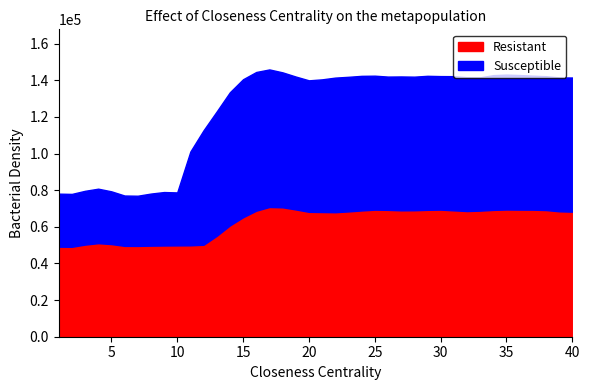

What is the maximum value for Resistant?

70853